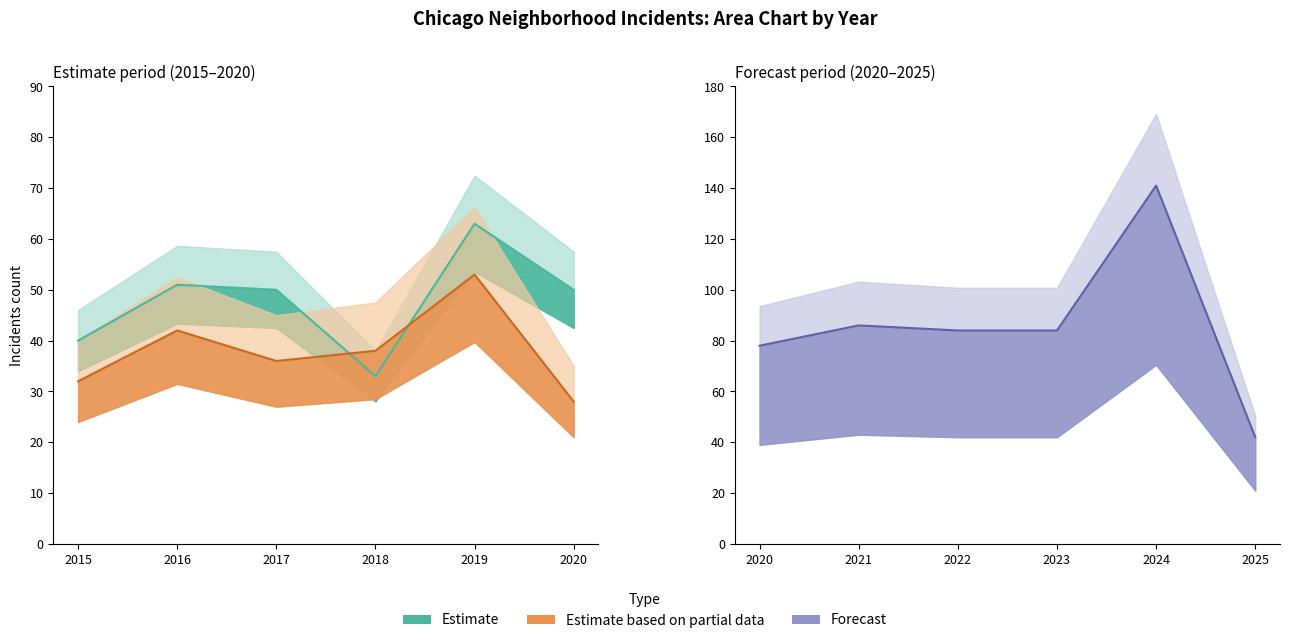

How many categories are shown in the chart?

6